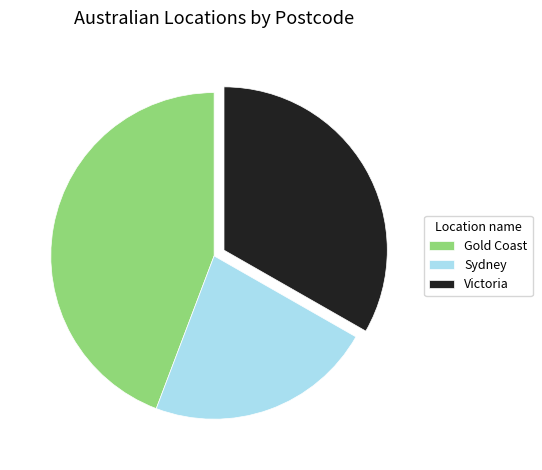

Which slice is the smallest?

Sydney